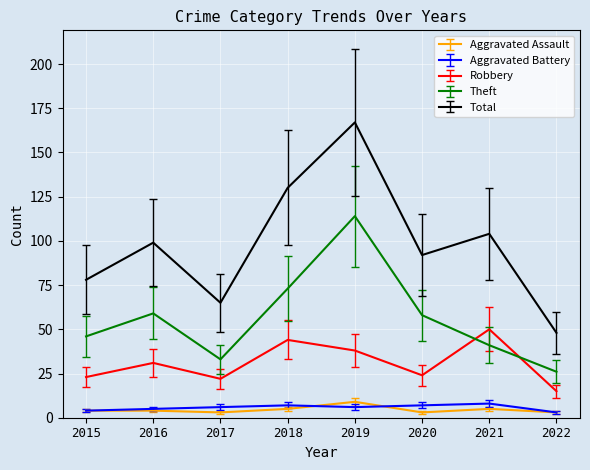

What is the difference between the maximum and second lowest values in the Aggravated Battery series?

4